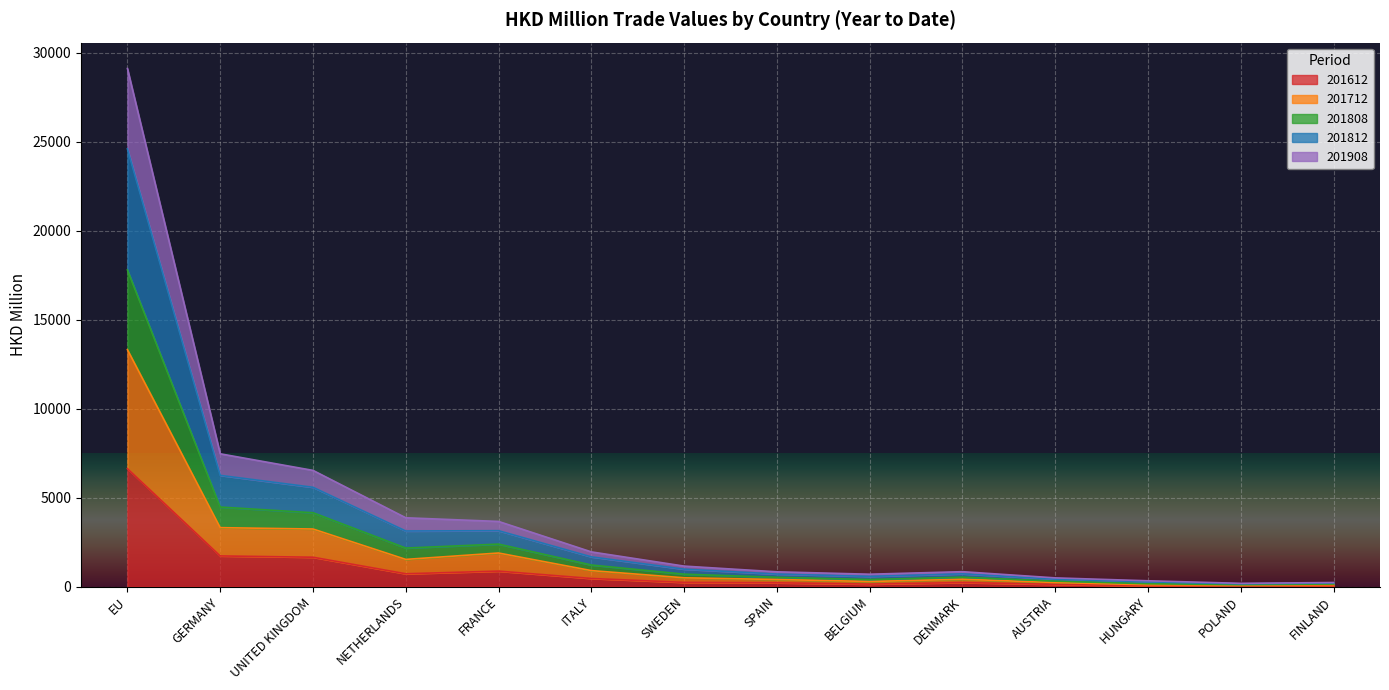

At which category is the sum across all series the highest?

EU